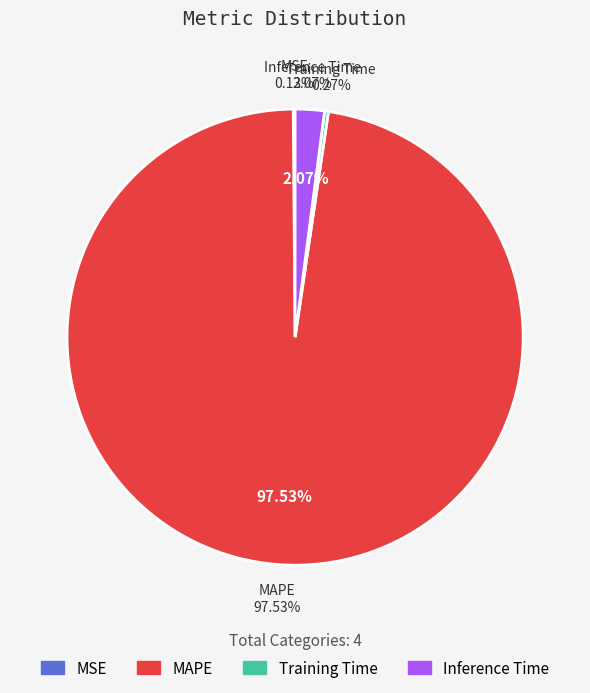

Between MAPE and Training Time, which is larger?

MAPE